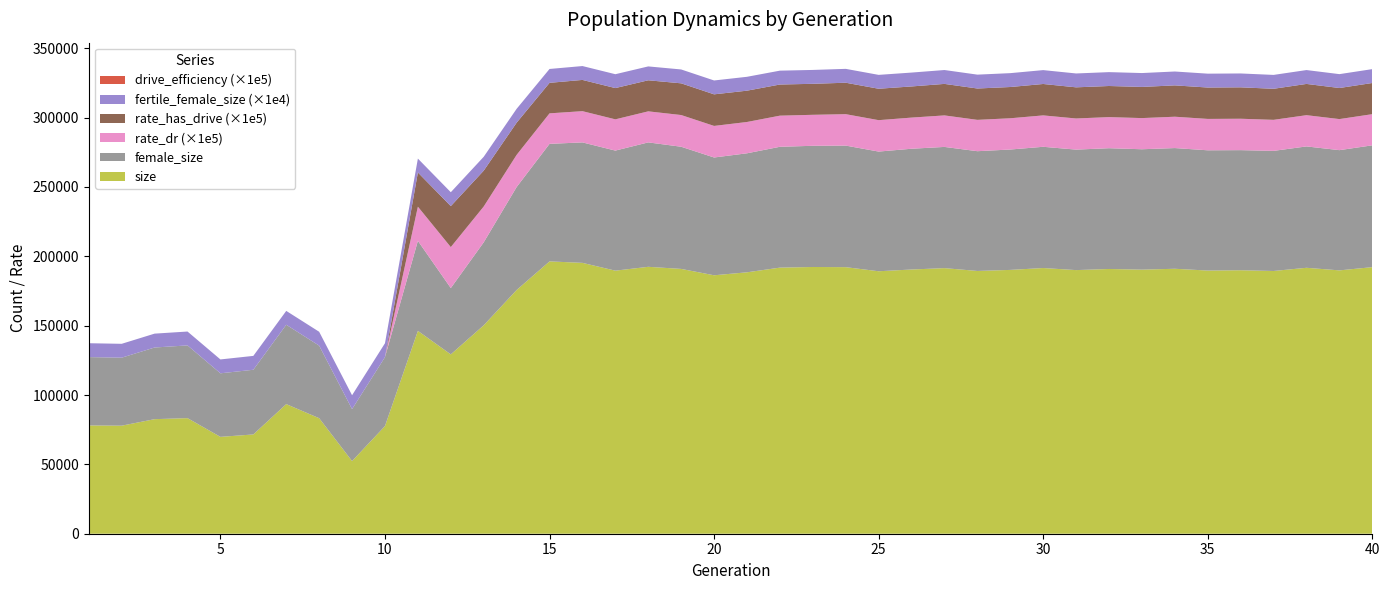

Reading left to right, what are all the values shown in this chart?

size: 78075.0	77902.0	82598.0	83342.0	69834.0	71580.0	93454.0	83299.0	52394.0	77627.0	146253.0	129305.0	150283.0	175731.0	196351.0	195290.0	189669.0	192442.0	190933.0	186335.0	188482.0	191856.0	192315.0	192191.0	189236.0	190502.0	191490.0	189459.0	190212.0	191564.0	190074.0	190878.0	190395.0	191033.0	189745.0	189976.0	189440.0	191736.0	189873.0	192204.0
female_size: 49267.0	49023.0	51664.0	52435.0	45823.0	46634.0	57204.0	52310.0	37449.0	49705.0	64901.0	47808.0	59805.0	74205.0	84739.0	86849.0	86563.0	89703.0	88076.0	84922.0	85801.0	87119.0	87374.0	87644.0	86289.0	87066.0	87391.0	86340.0	86794.0	87408.0	86861.0	87076.0	86804.0	87025.0	86699.0	86579.0	86586.0	87507.0	86680.0	87828.0
rate_dr: 0.0	0.0	0.0	0.0	0.0	0.0	0.0	0.0	0.0	0.0	0.2	0.3	0.3	0.2	0.2	0.2	0.2	0.2	0.2	0.2	0.2	0.2	0.2	0.2	0.2	0.2	0.2	0.2	0.2	0.2	0.2	0.2	0.2	0.2	0.2	0.2	0.2	0.2	0.2	0.2
rate_has_drive: 0.0	0.0	0.0	0.0	0.0	0.0	0.0	0.0	0.0	0.0	0.2	0.3	0.3	0.2	0.2	0.2	0.2	0.2	0.2	0.2	0.2	0.2	0.2	0.2	0.2	0.2	0.2	0.2	0.2	0.2	0.2	0.2	0.2	0.2	0.2	0.2	0.2	0.2	0.2	0.2
fertile_female_size: 1.0	1.0	1.0	1.0	1.0	1.0	1.0	1.0	1.0	1.0	1.0	1.0	1.0	1.0	1.0	1.0	1.0	1.0	1.0	1.0	1.0	1.0	1.0	1.0	1.0	1.0	1.0	1.0	1.0	1.0	1.0	1.0	1.0	1.0	1.0	1.0	1.0	1.0	1.0	1.0
drive_efficiency: 0.0	0.0	0.0	0.0	0.0	0.0	0.0	0.0	0.0	0.0	0.0	0.0	0.0	0.0	0.0	0.0	0.0	0.0	0.0	0.0	0.0	0.0	0.0	0.0	0.0	0.0	0.0	0.0	0.0	0.0	0.0	0.0	0.0	0.0	0.0	0.0	0.0	0.0	0.0	0.0